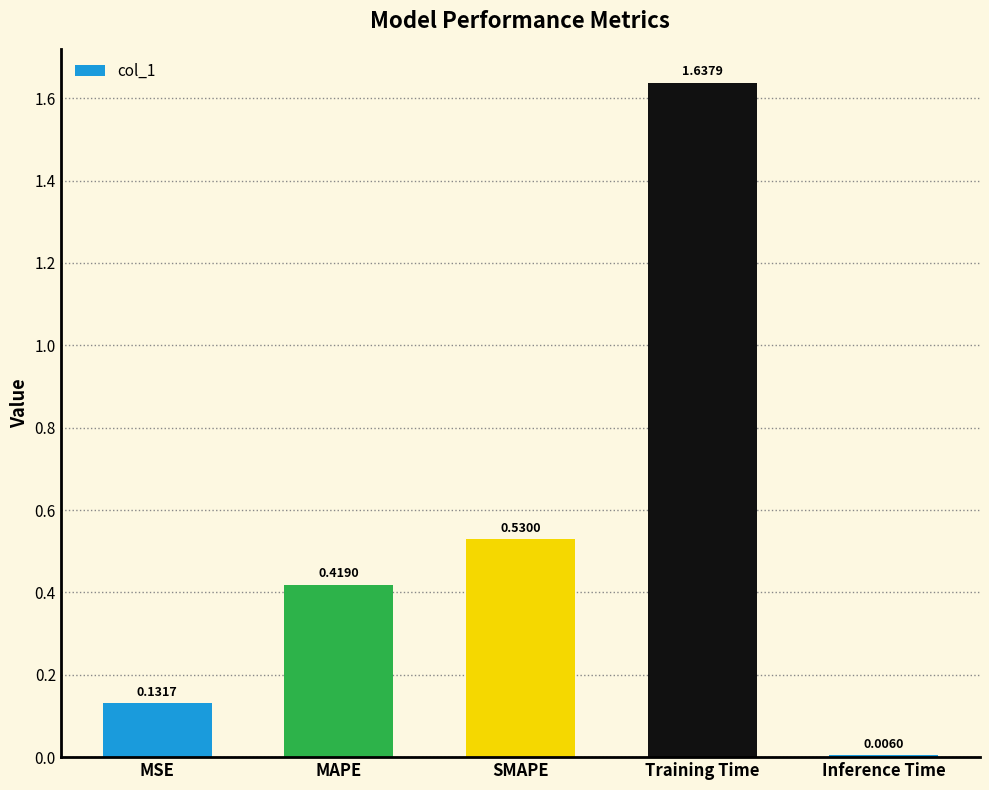

At which category does the chart reach its peak across all series?

Training Time